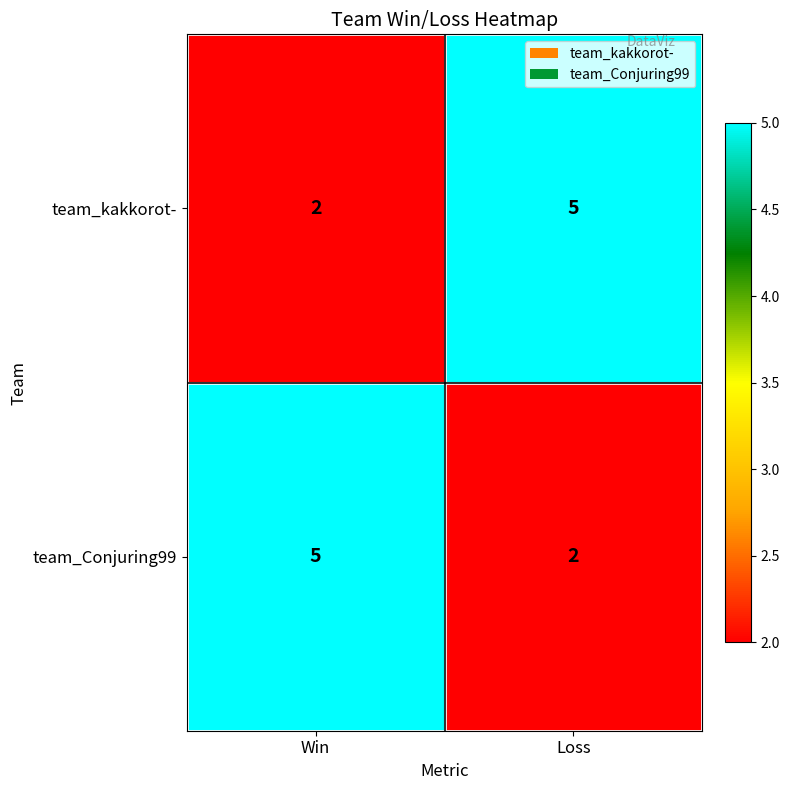

What is the maximum value for team_kakkorot-?

5